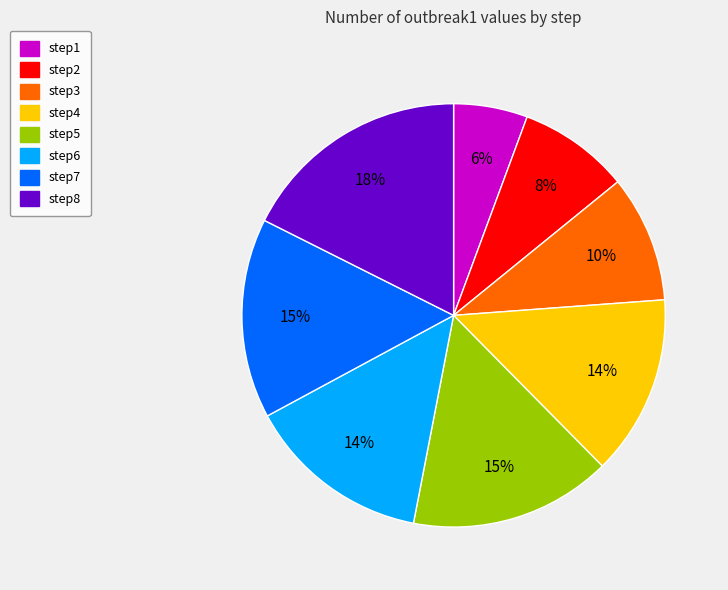

Do step7 and step5 together represent more than half of the pie?

No